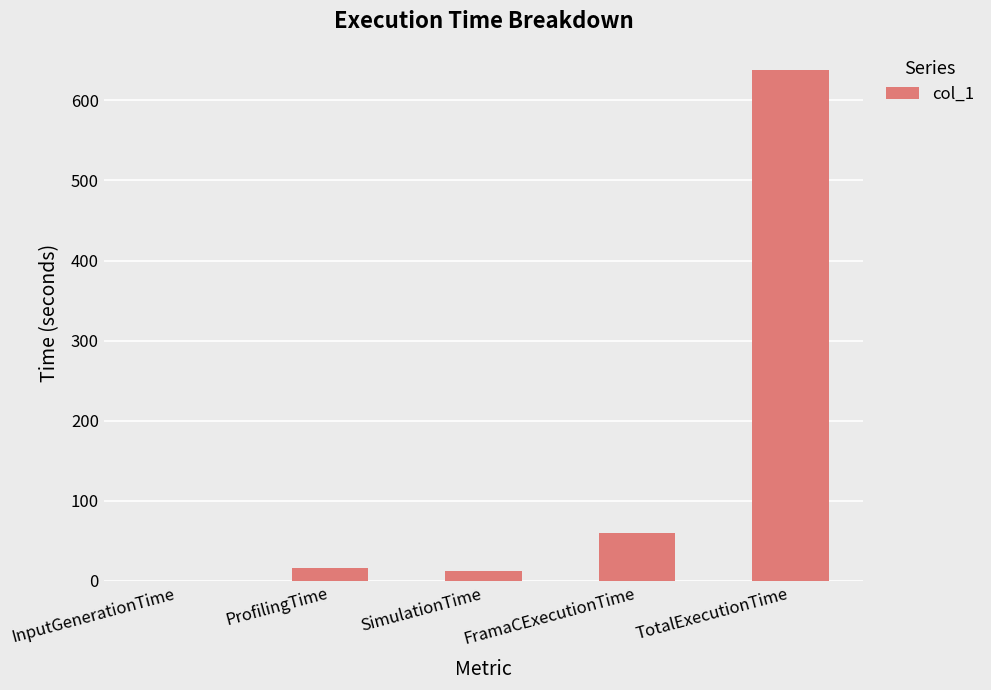

Where does the data first go above 16?

ProfilingTime